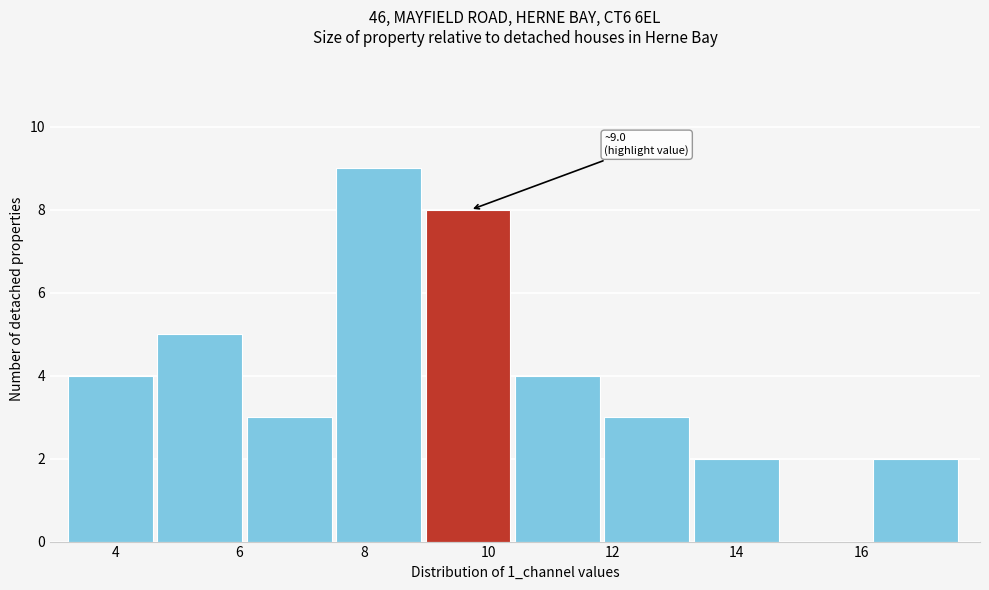

Which range on the x-axis has the tallest bar?

7.6 to 9.0